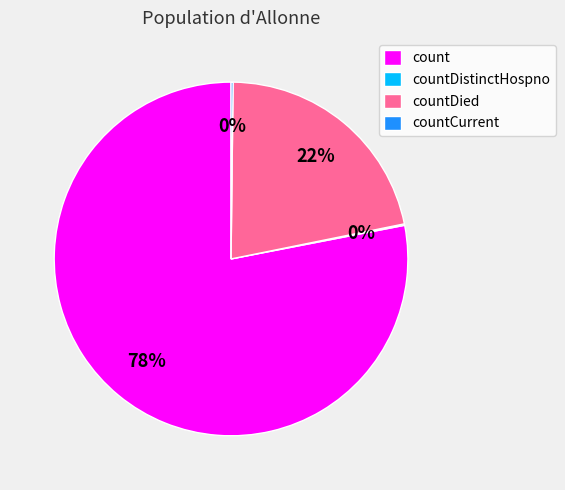

Which slice is the largest?

count